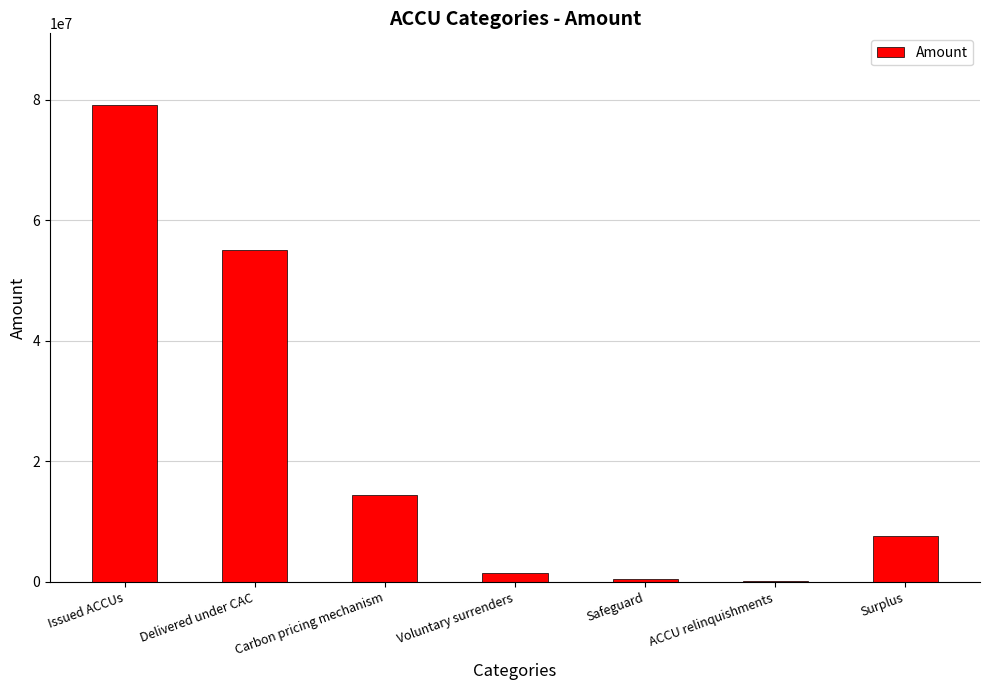

The chart shows a value of 14458807 at Carbon pricing mechanism. True or false?

True